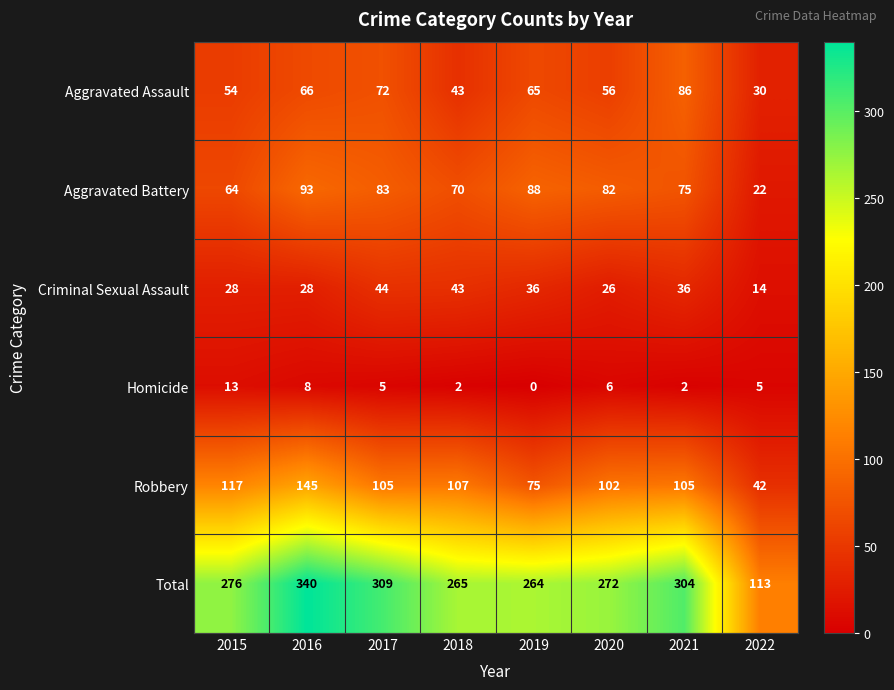

Is it true that Aggravated Assault equals 123 at 2021?

False